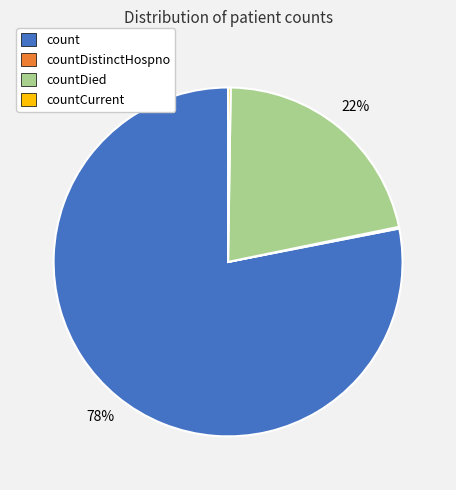

Which slice is the largest?

count